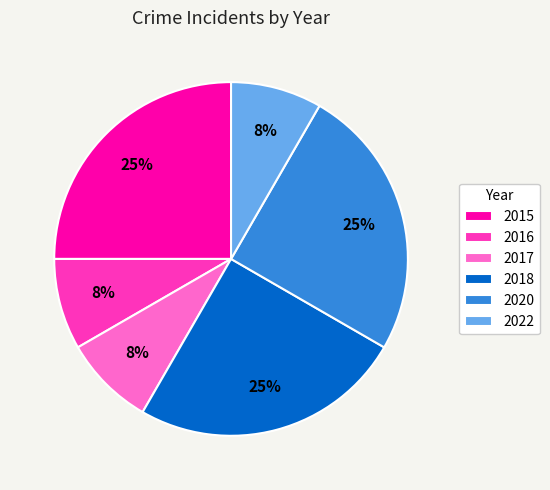

Between 2016 and 2020, which is larger?

2020